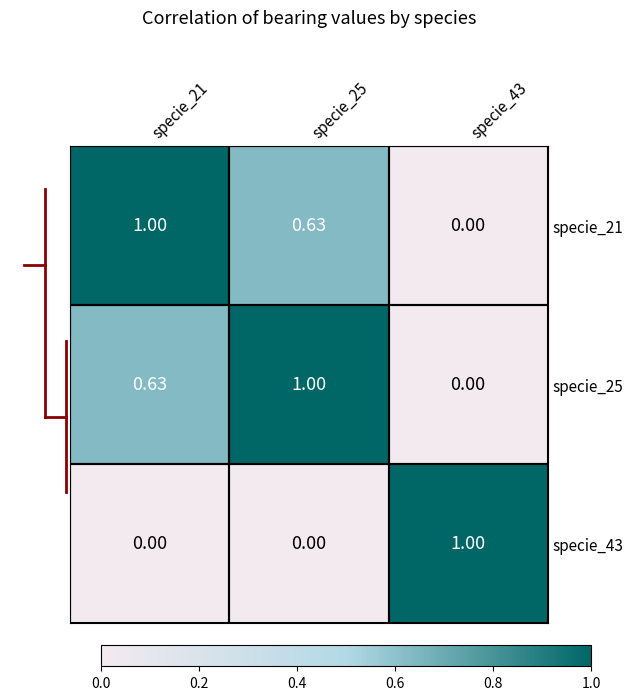

How many values in the specie_43 series exceed 0?

1